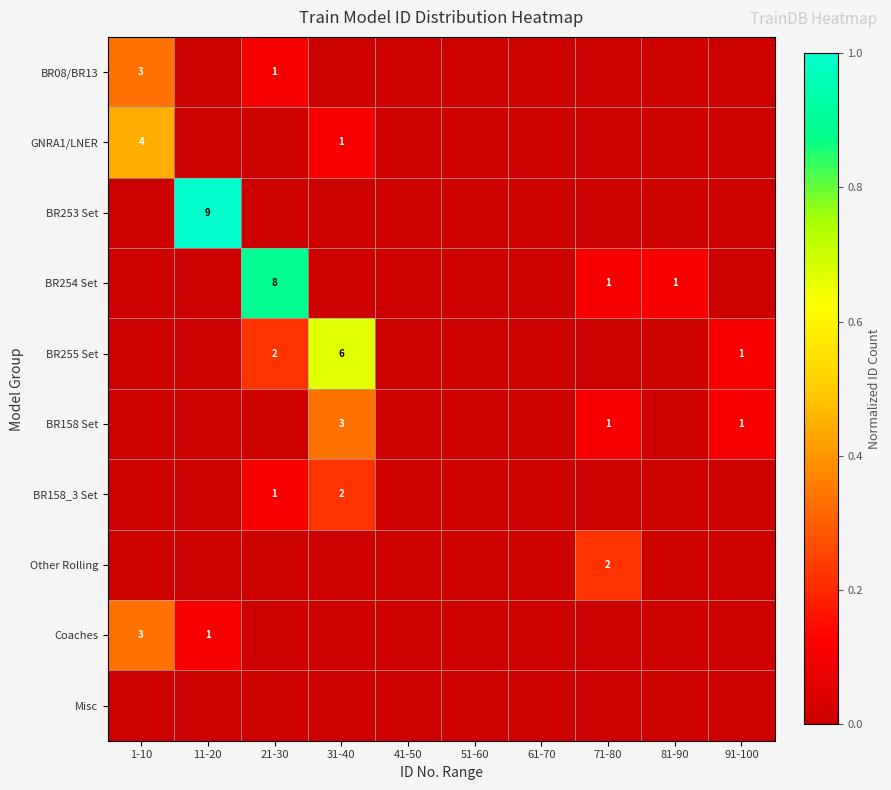

What is the difference between the highest and lowest values at 31-40?

0.7